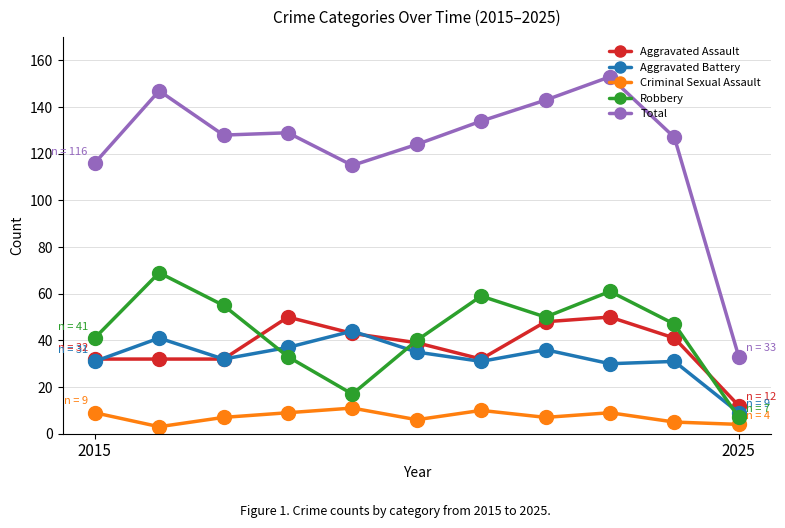

Count the number of data series in this chart.

5